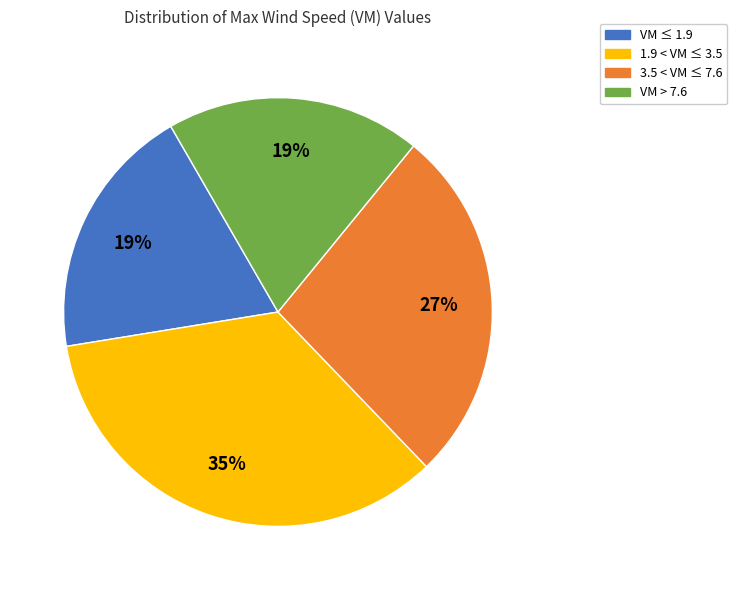

To the nearest percent, what is the average slice percentage?

25%